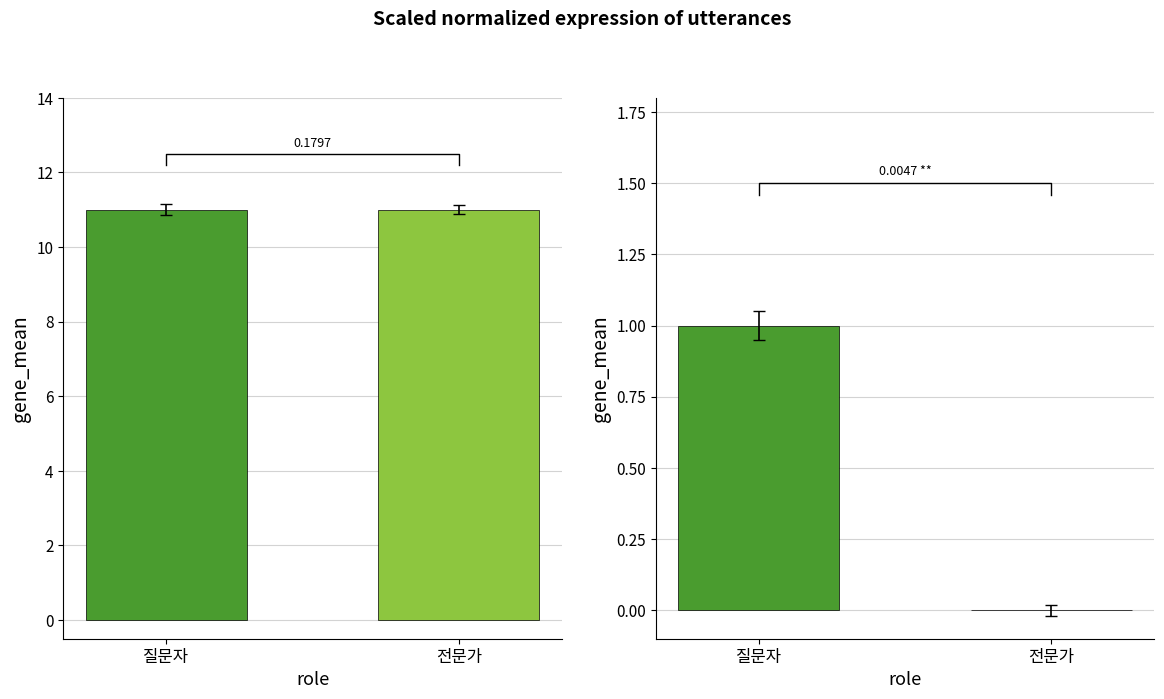

At how many categories does at least one series exceed 0?

2